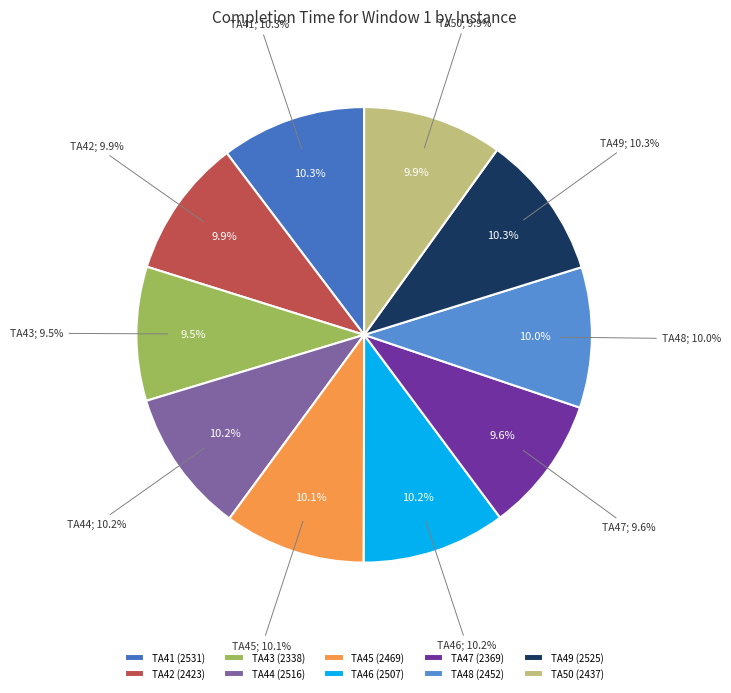

How many segments does this pie chart have?

10